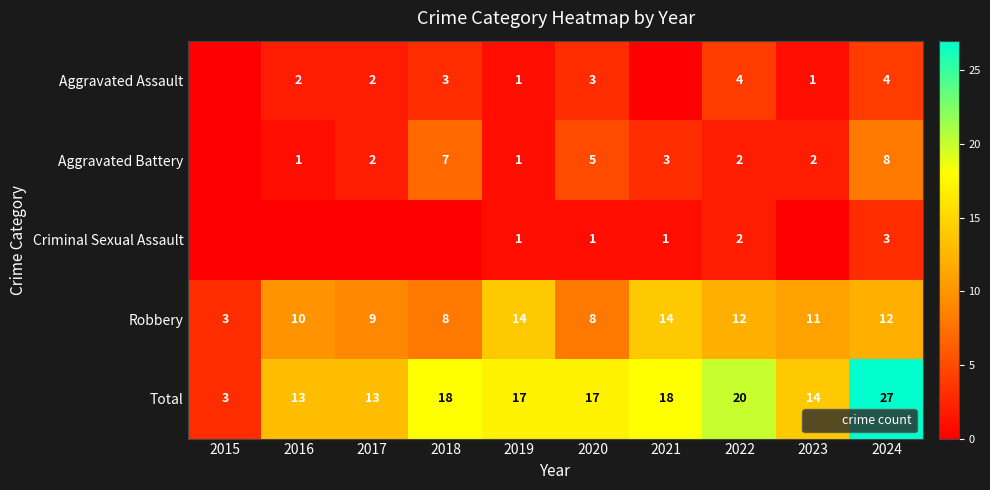

True or false: Criminal Sexual Assault has a value of 2 at 2023.

False